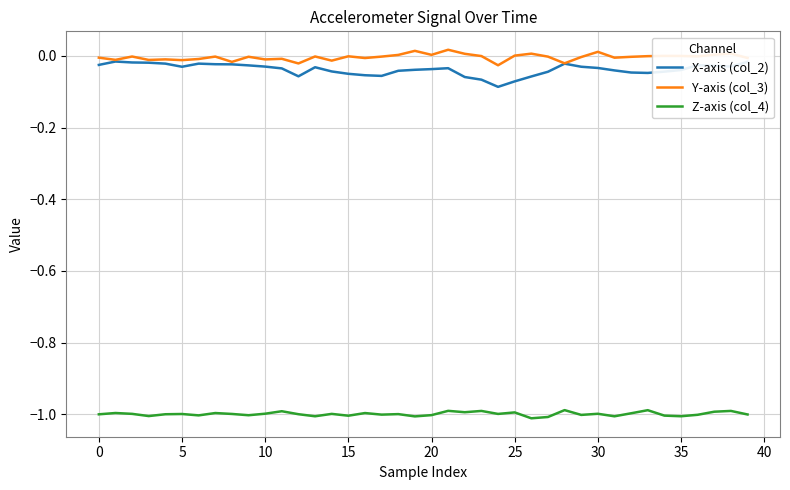

True or false: Z-axis (col_4) and Y-axis (col_3) cross at least once.

False